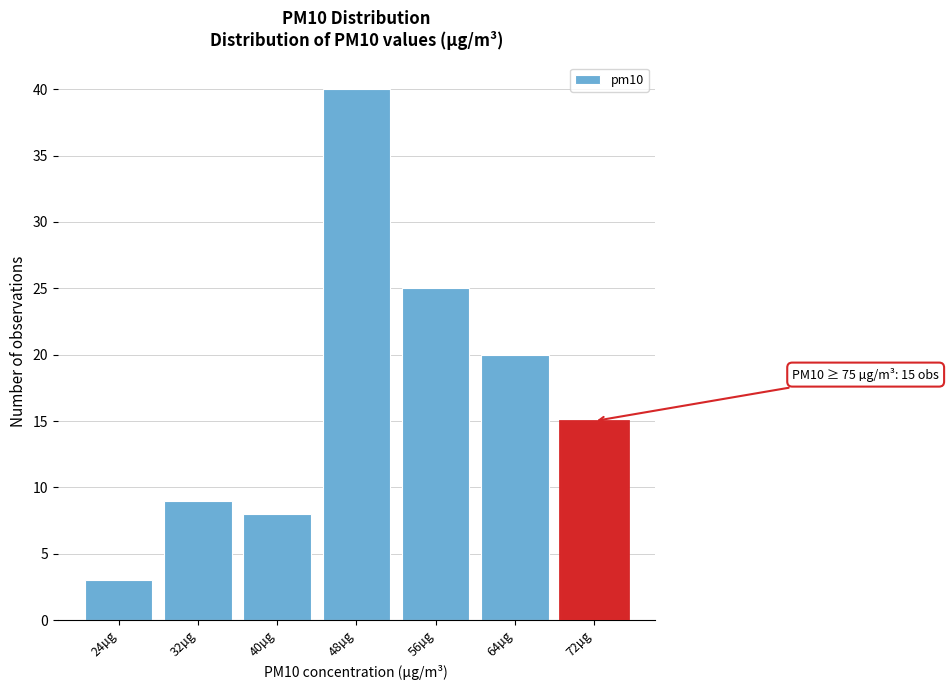

Reading left to right, what are all the values shown in this chart?

24µg=3	32µg=9	40µg=8	48µg=40	56µg=25	64µg=20	72µg=15